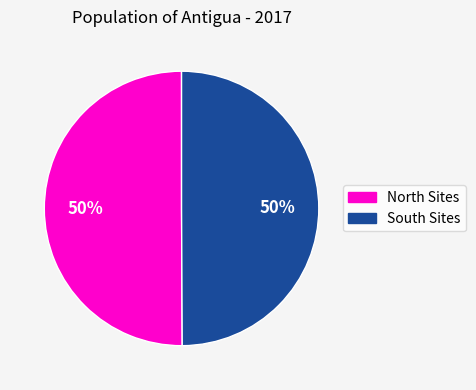

To the nearest percent, what is the average slice percentage?

50%